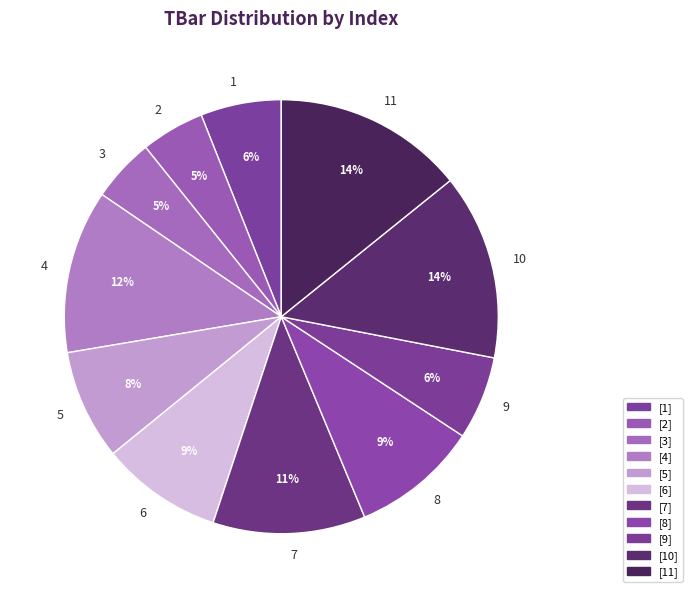

True or false: 7 accounts for 1% of the total.

False